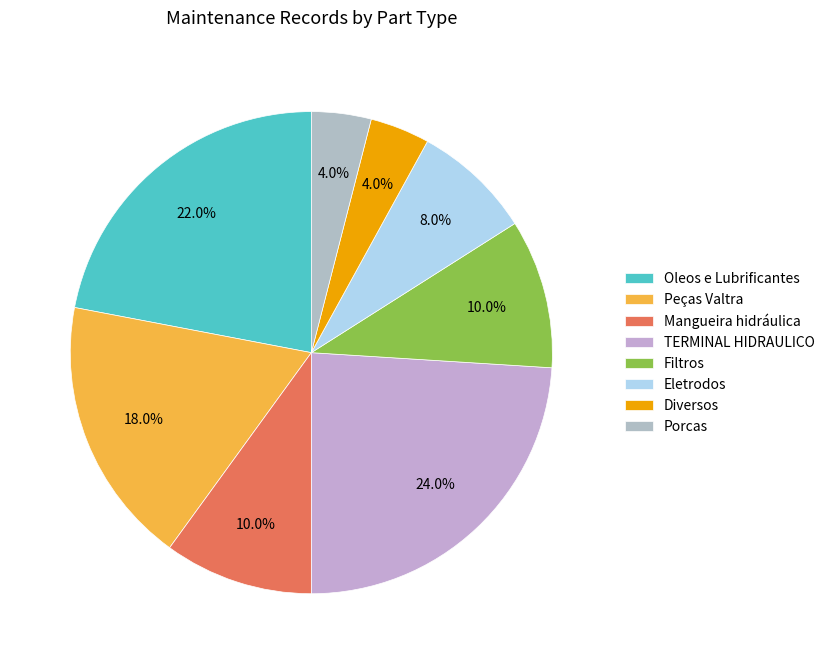

How many segments does this pie chart have?

8